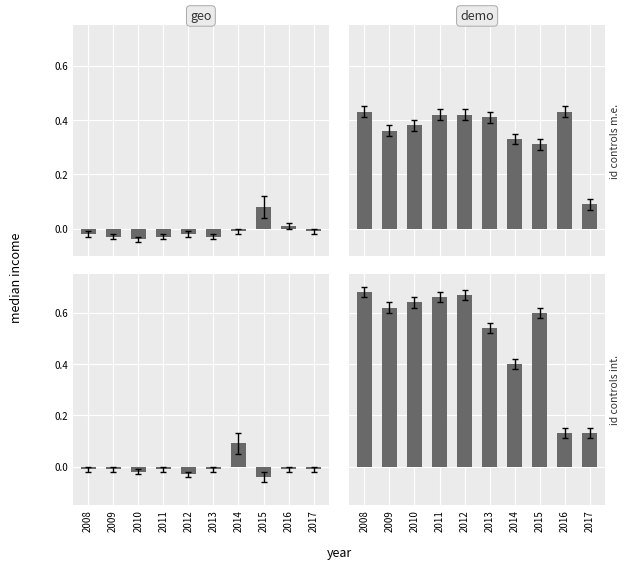

What is the difference between the highest and lowest values at 2013?

0.6